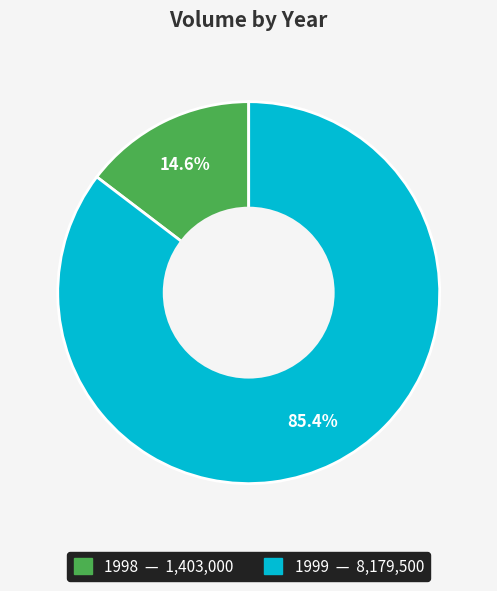

Is there any slice that represents more than half of the pie?

Yes